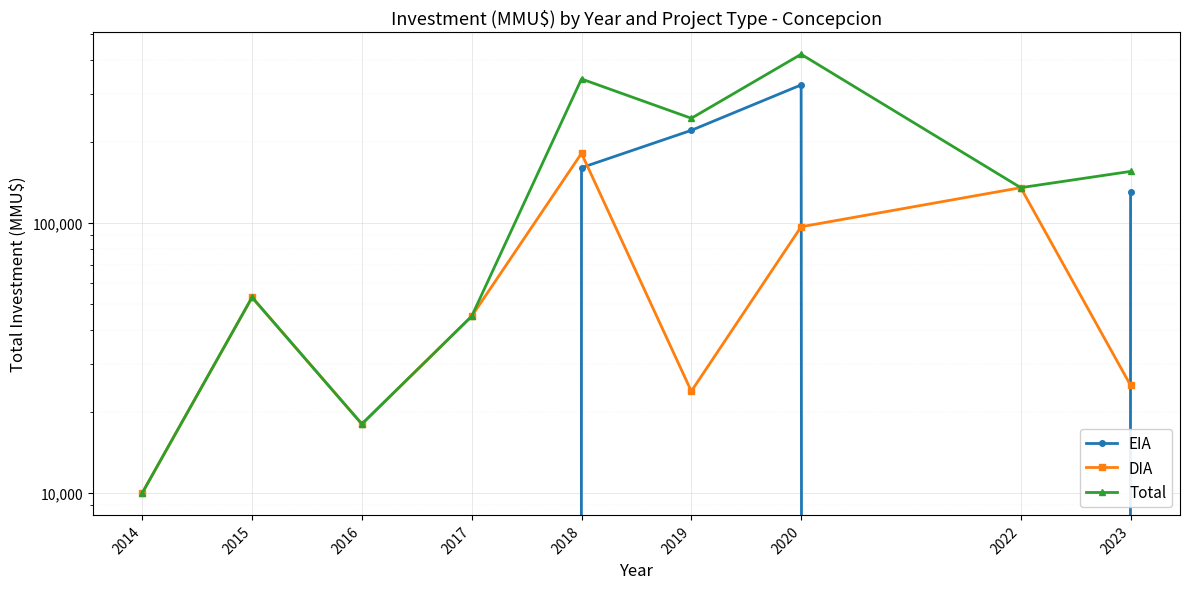

What value does the EIA series have at 2018?

160000